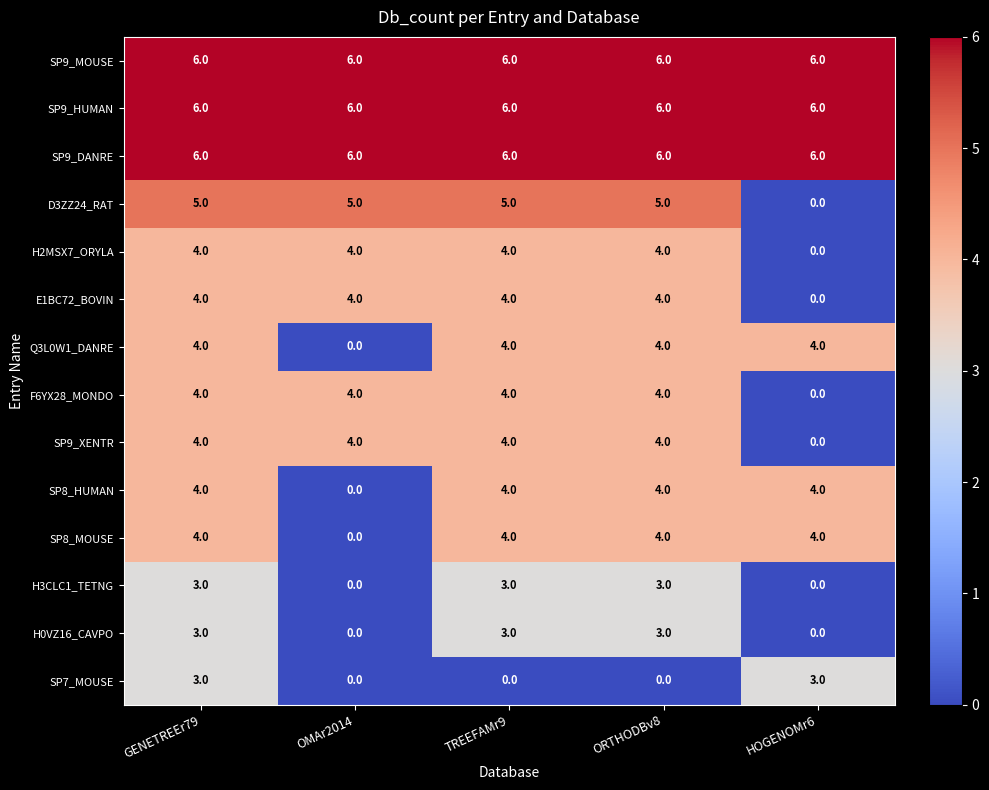

What is the difference between the maximum and minimum values in the H3CLC1_TETNG series?

3